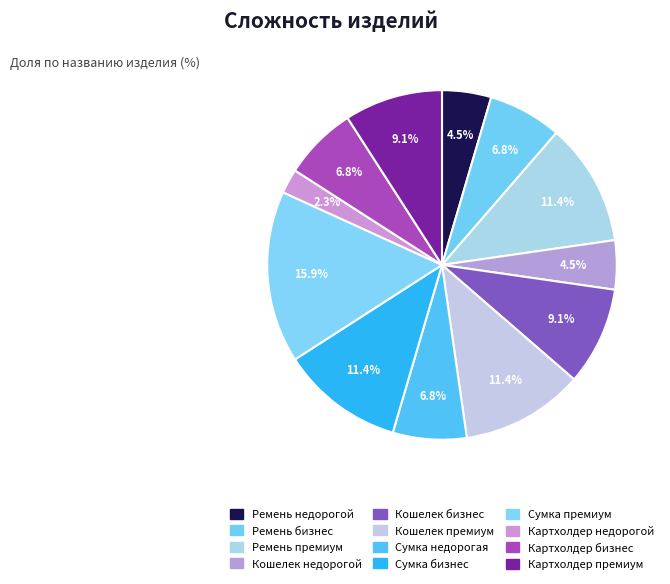

Does Картхолдер премиум account for over 50% of the chart?

No